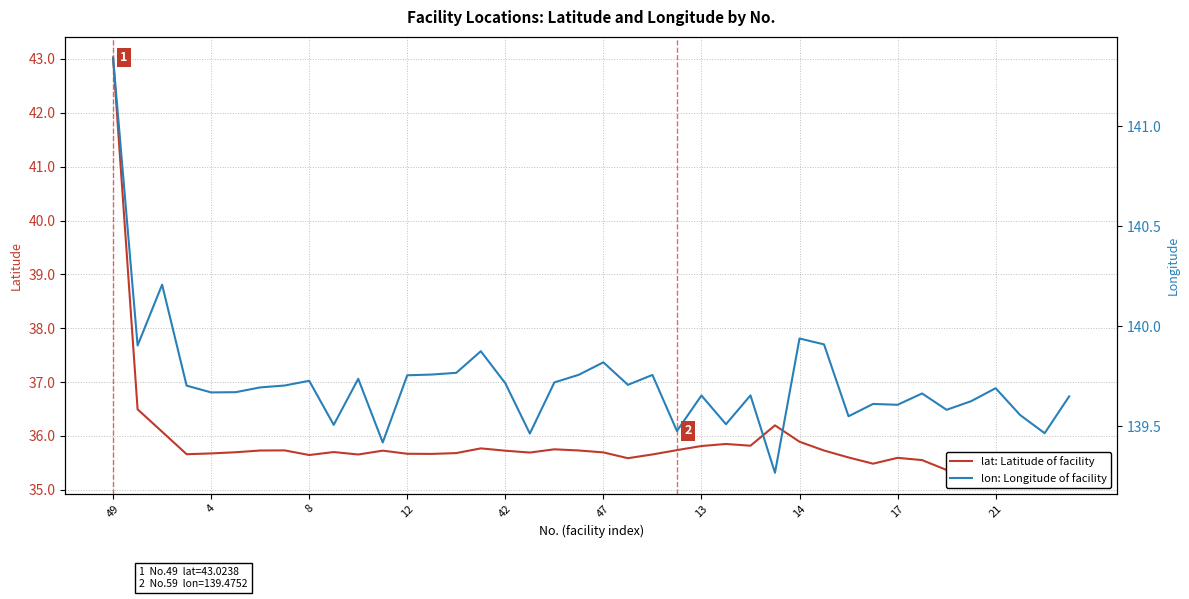

What is the label of the 12th point from the left?

11